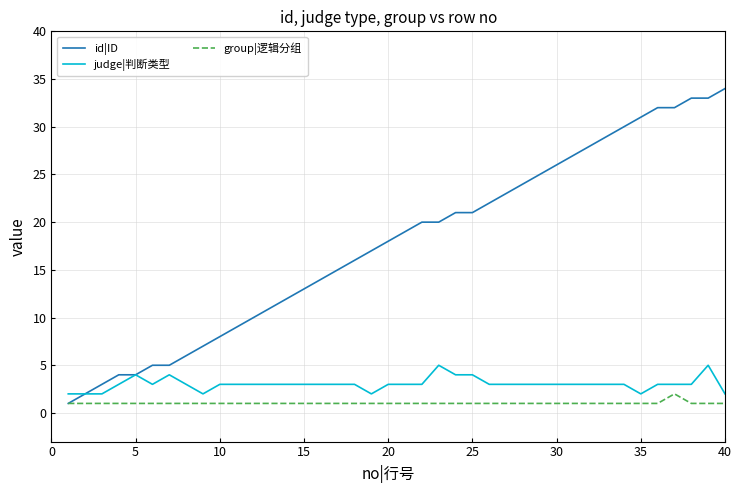

What is the difference between the second highest and minimum values in the id|ID series?

32